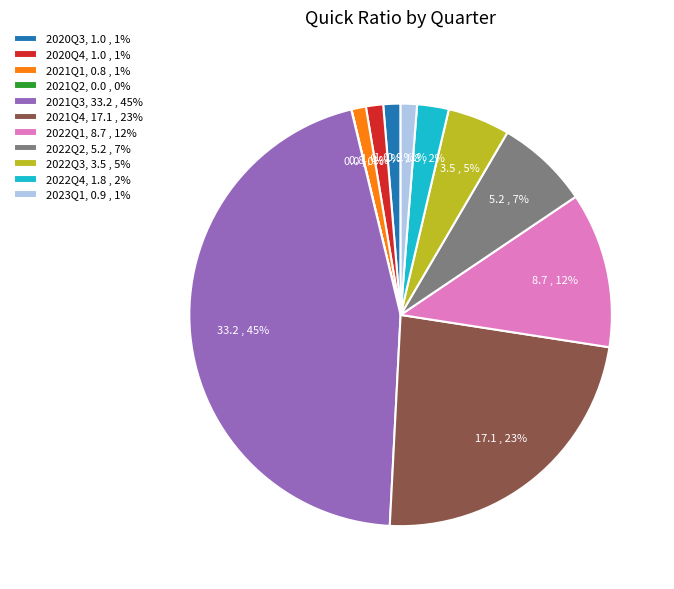

Does 2022Q3, 3.5 , 5% represent more than half of the total?

No